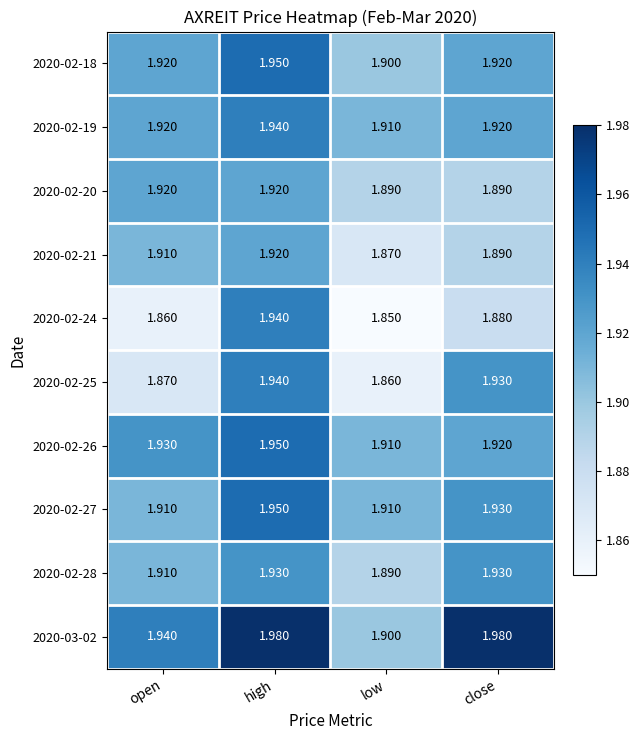

Which category has the lowest value across all series?

low